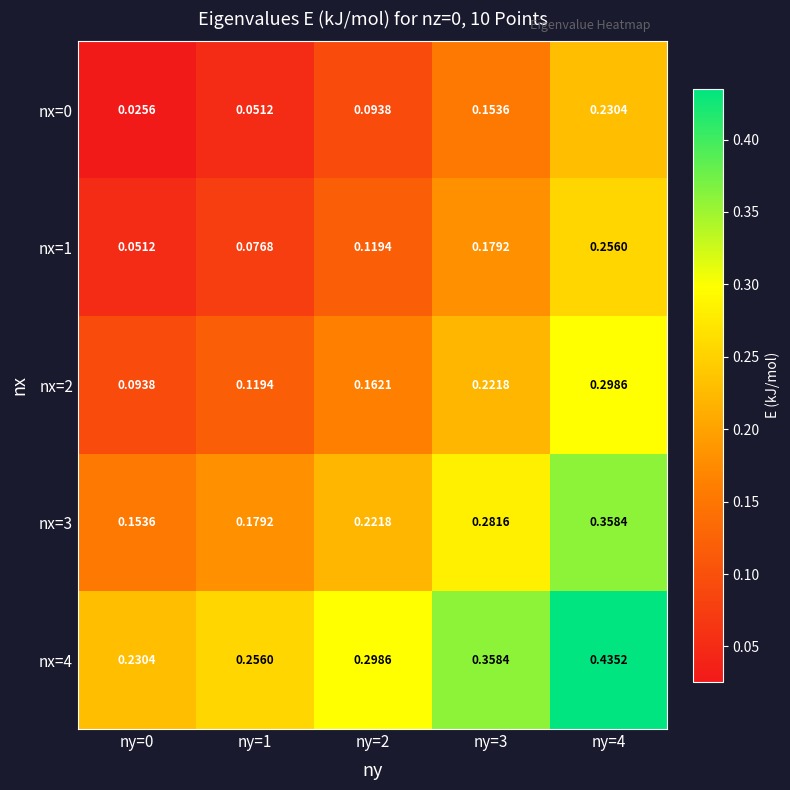

How many data points does each series have?

5